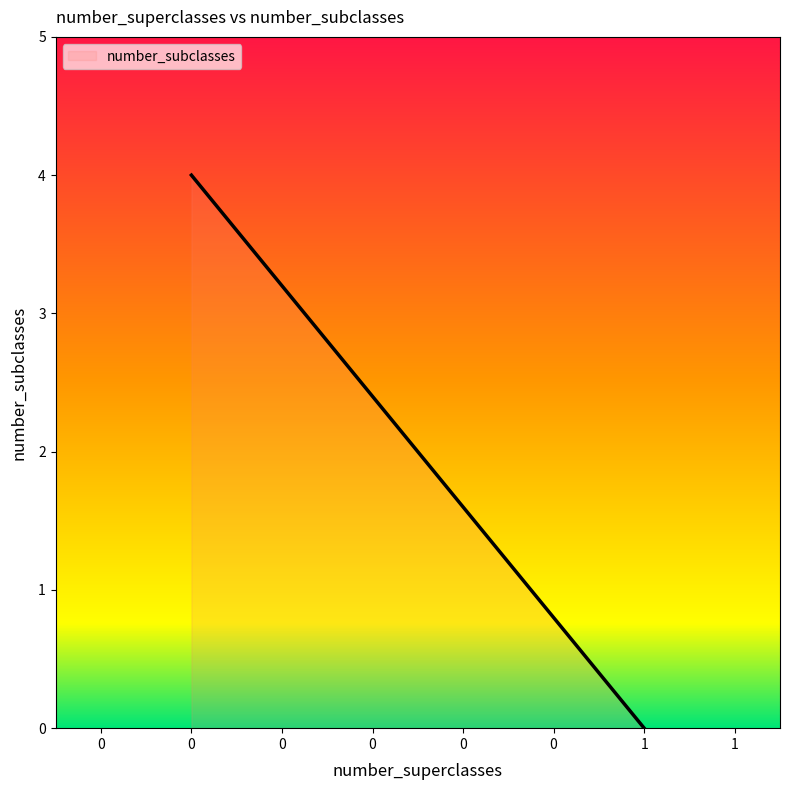

Between 1 and 1, which is larger?

1